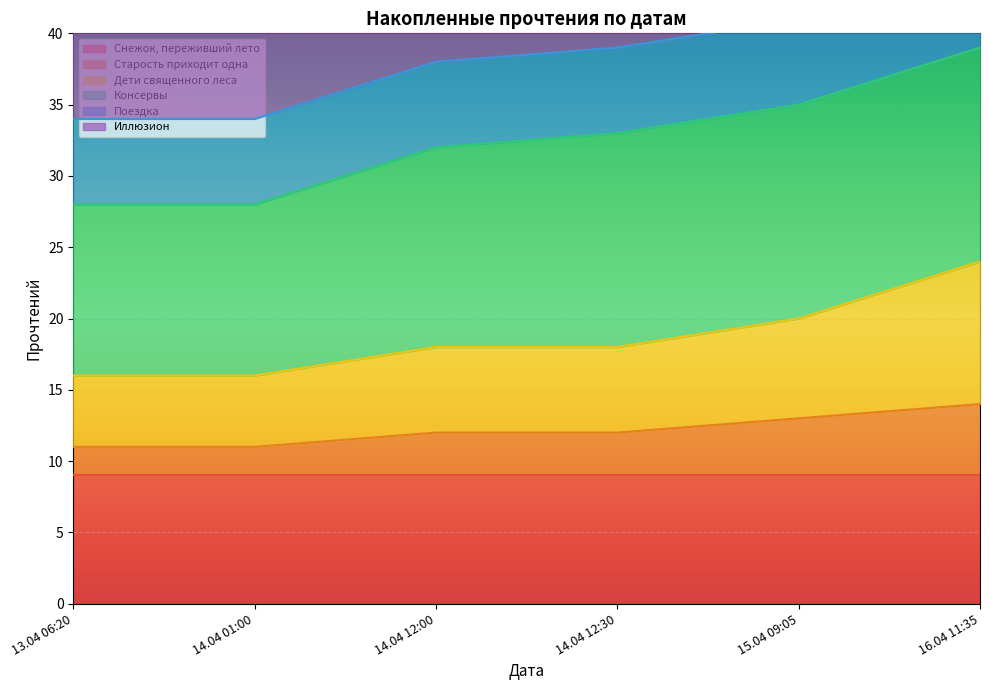

The value of Старость приходит одна at 14.04 12:30 is 7. True or false?

False